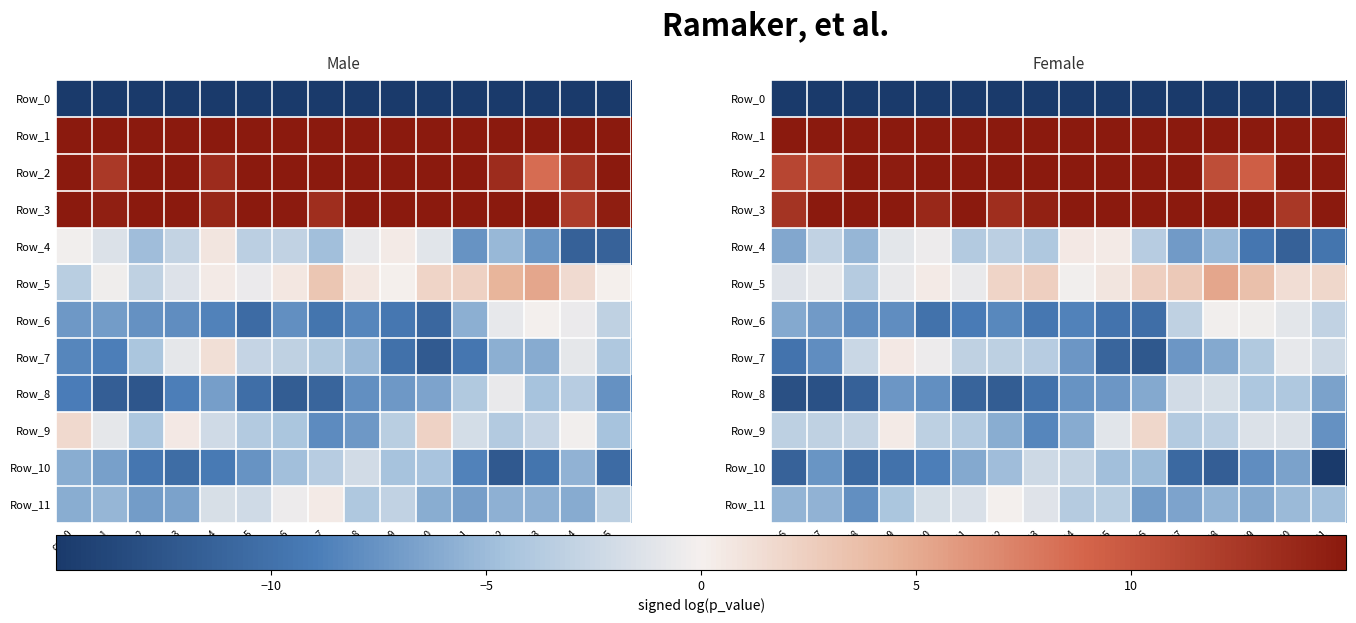

List the series in order of their peak value, lowest first.

Row_0, Row_10, Row_8, Row_6, Row_11, Row_7, Row_4, Row_9, Row_5, Row_3, Row_2, Row_1